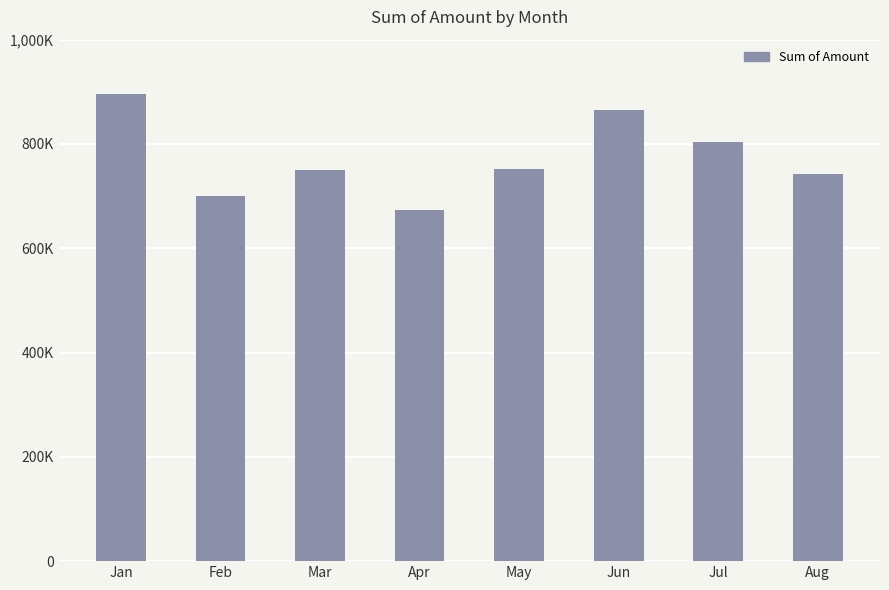

Reading left to right, extract all data points from this chart.

Jan=896105	Feb=699377	Mar=749483	Apr=674051	May=752892	Jun=865144	Jul=803425	Aug=743148